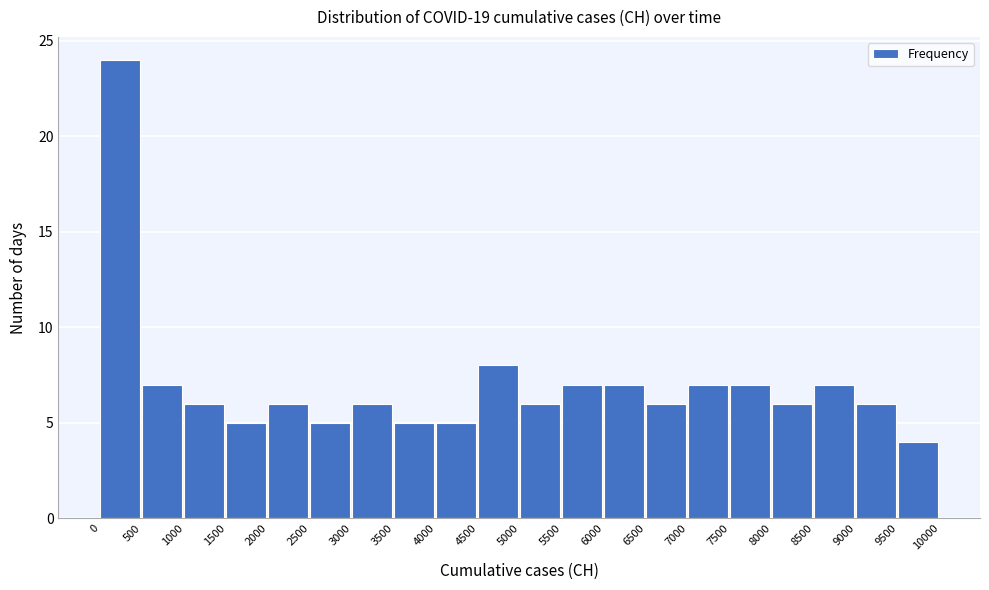

Which range on the x-axis has the tallest bar?

0 to 500